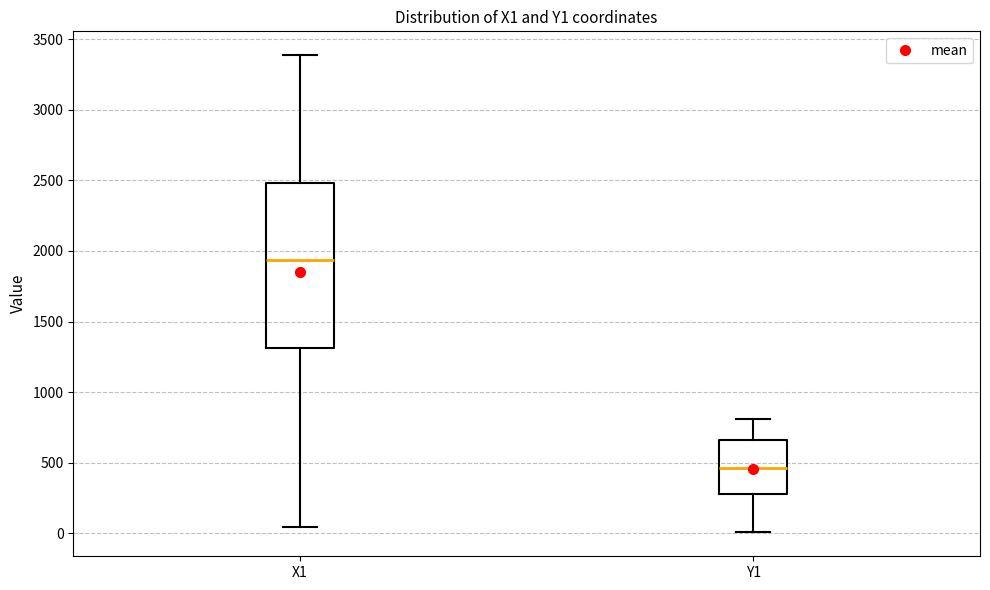

Comparing the boxes themselves (not the whiskers), which one is the tallest?

X1